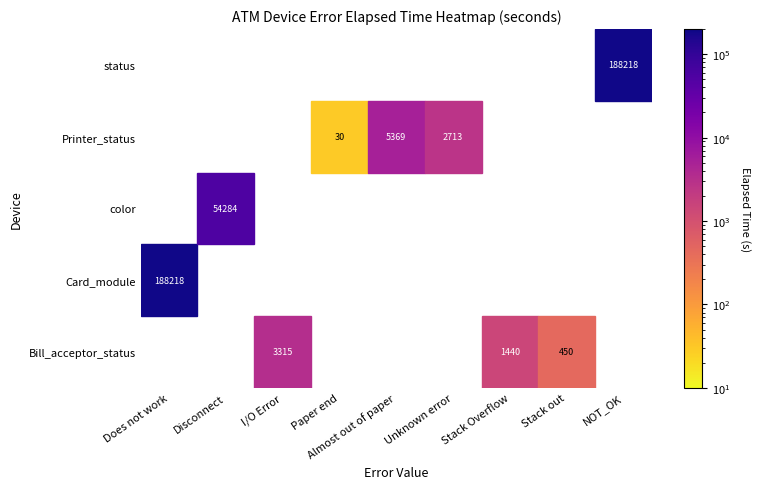

What is the average value?

49337